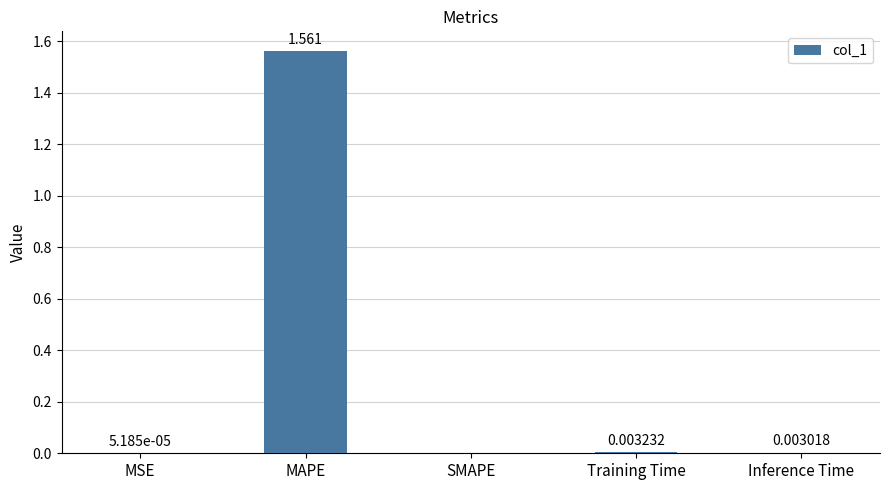

Which label corresponds to the largest value in the chart?

MAPE